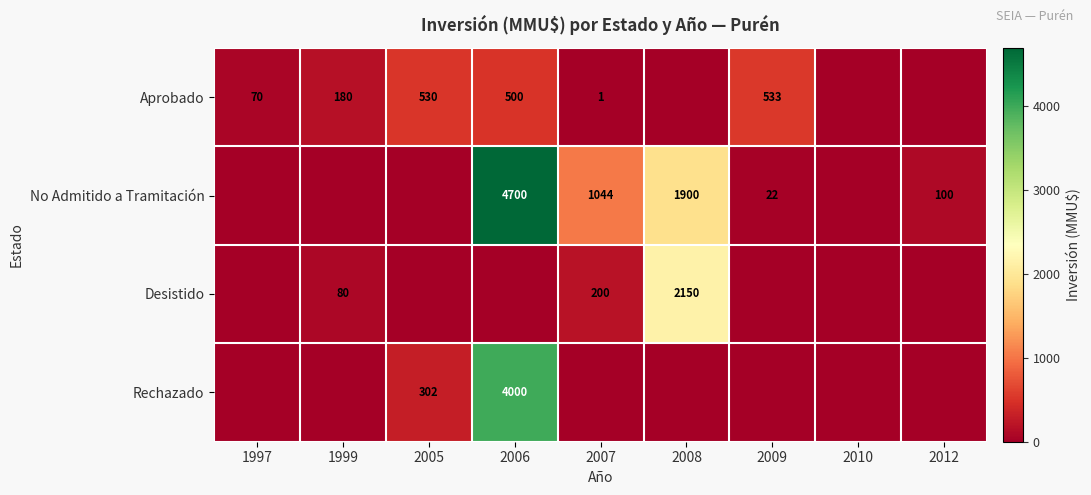

At how many categories does at least one series exceed 338?

5